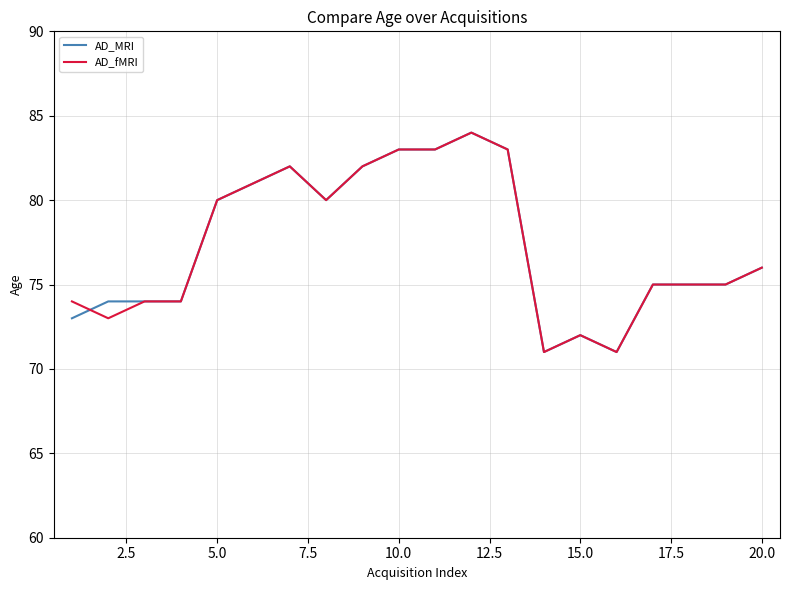

What is the smallest value displayed?

71